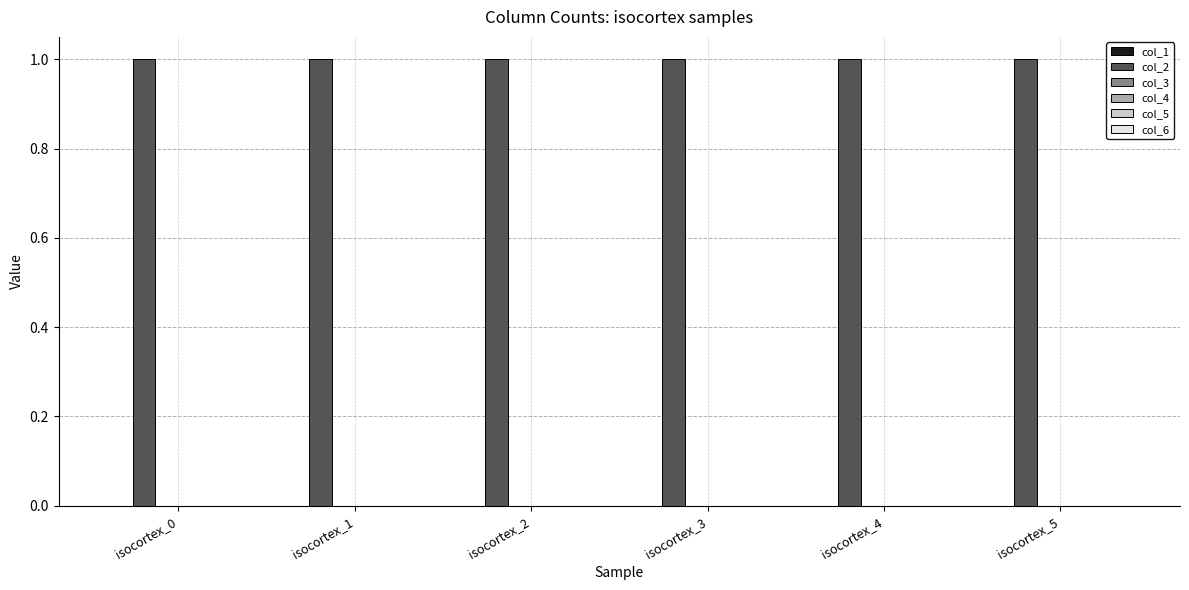

What is the spread (max minus min) of values at isocortex_2?

1